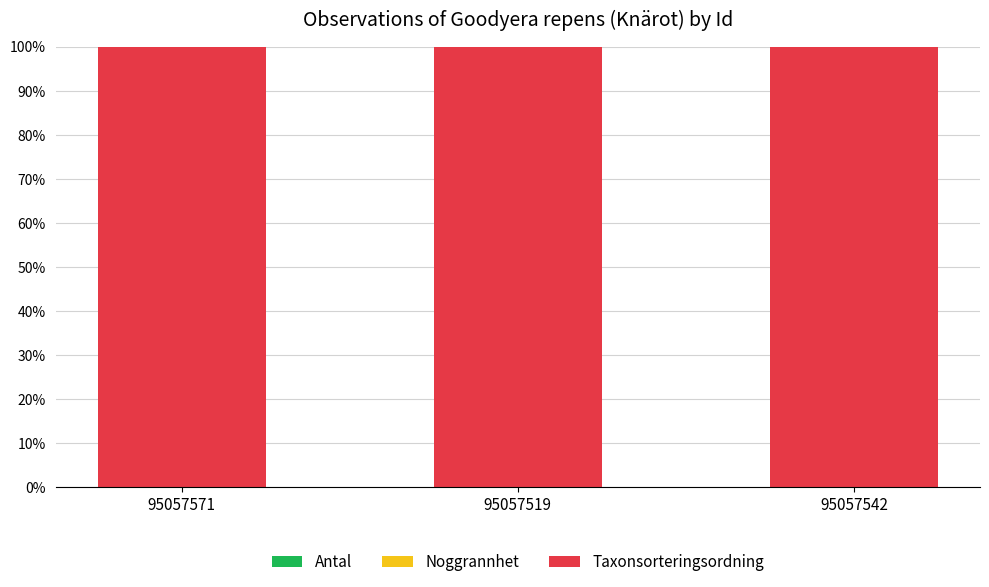

The Taxonsorteringsordning series shows 100.0 at 95057571. True or false?

True